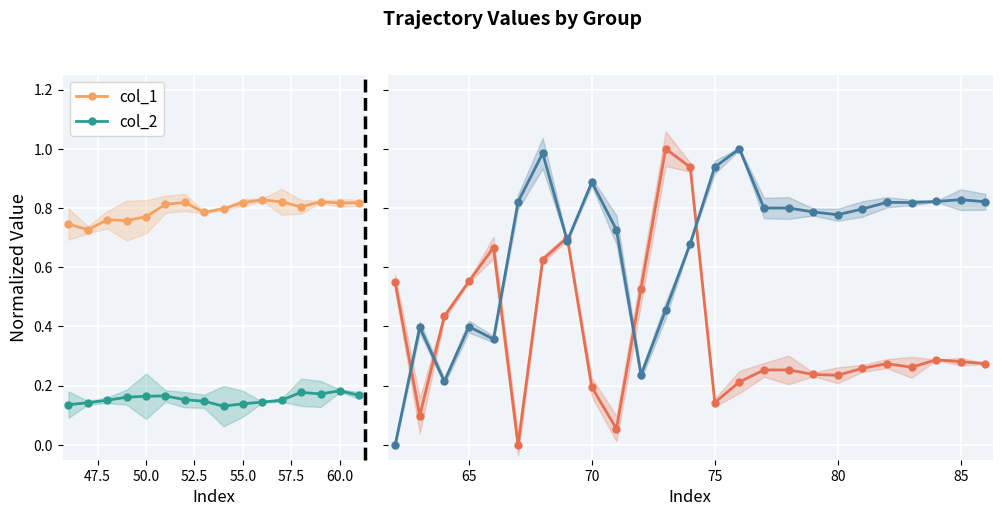

True or false: col_1 and col_2 intersect in this chart.

False